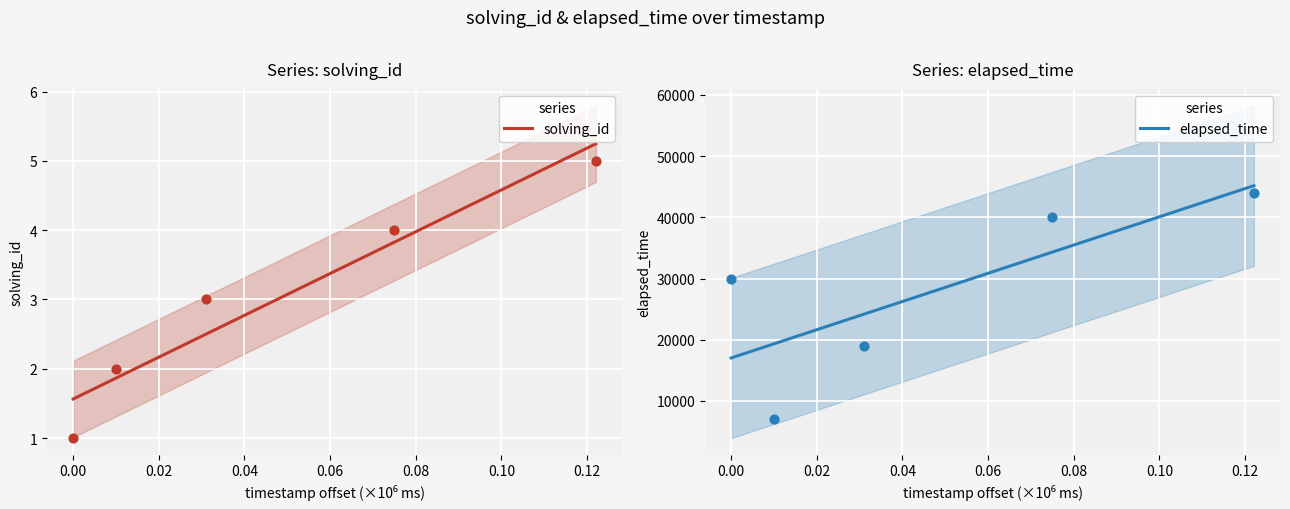

At how many categories does at least one series exceed 40032?

1